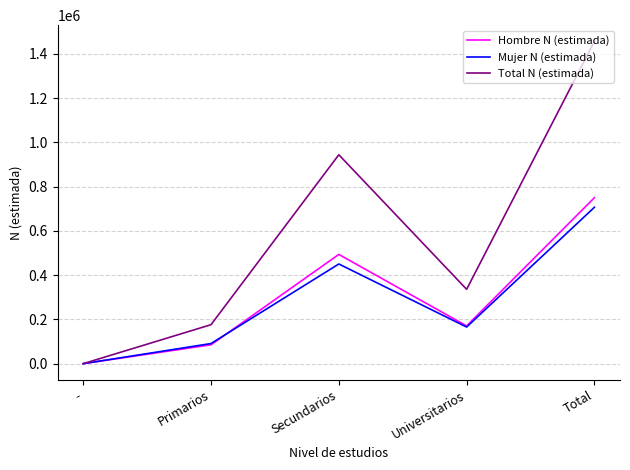

Reading left to right, transcribe all the data shown in this chart.

Hombre N (estimada): 0	85208	493726	170610	750184
Mujer N (estimada): 0	90926	450476	165465	706866
Total N (estimada): 0	176133	944202	336074	1457050